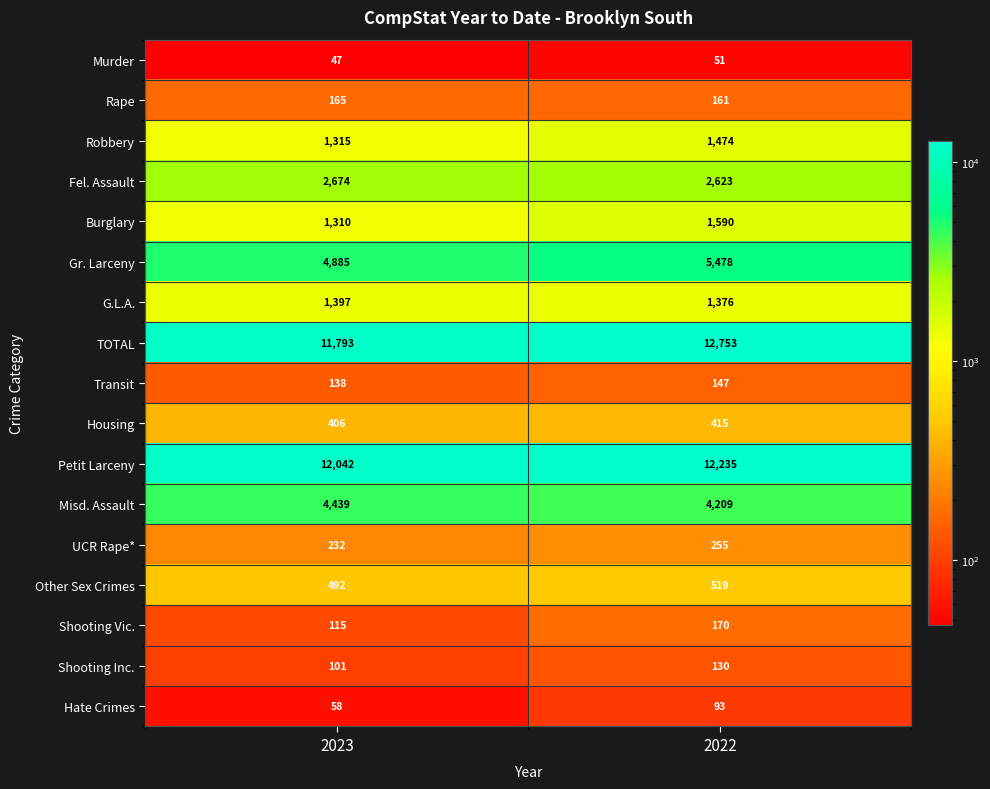

What is the minimum value shown in the chart?

47